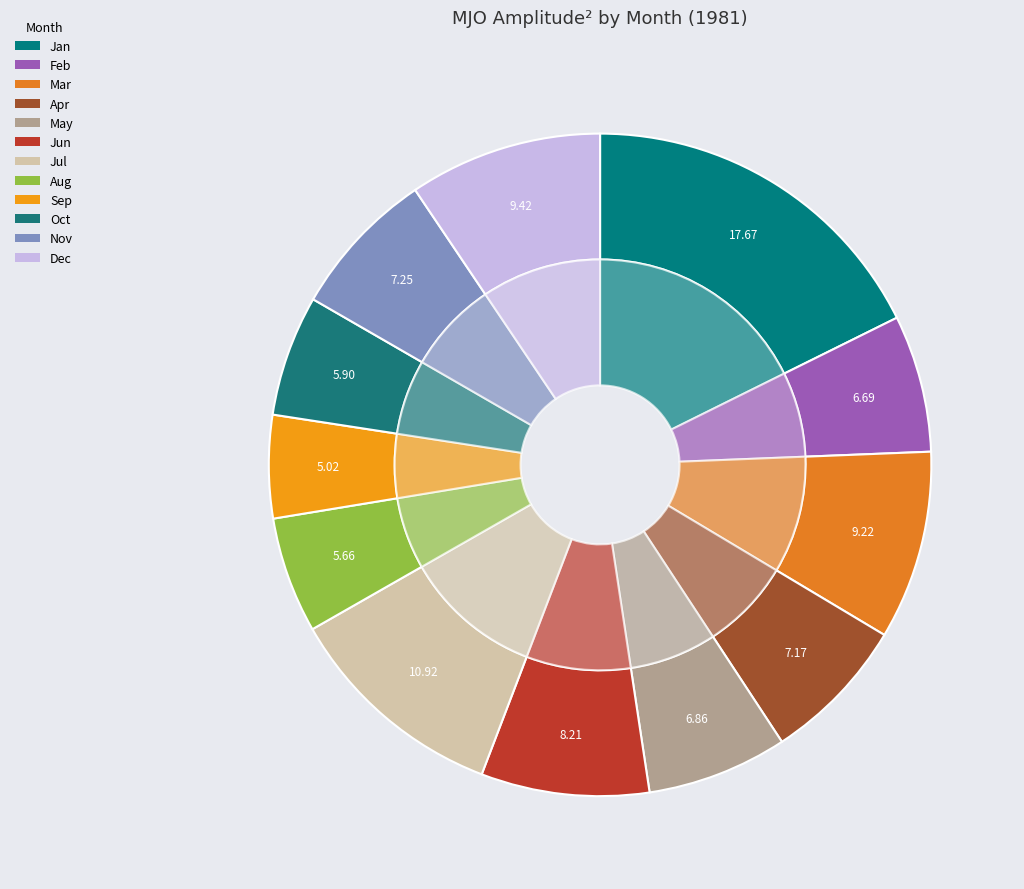

Is it true that 8 is 19% of the pie?

False